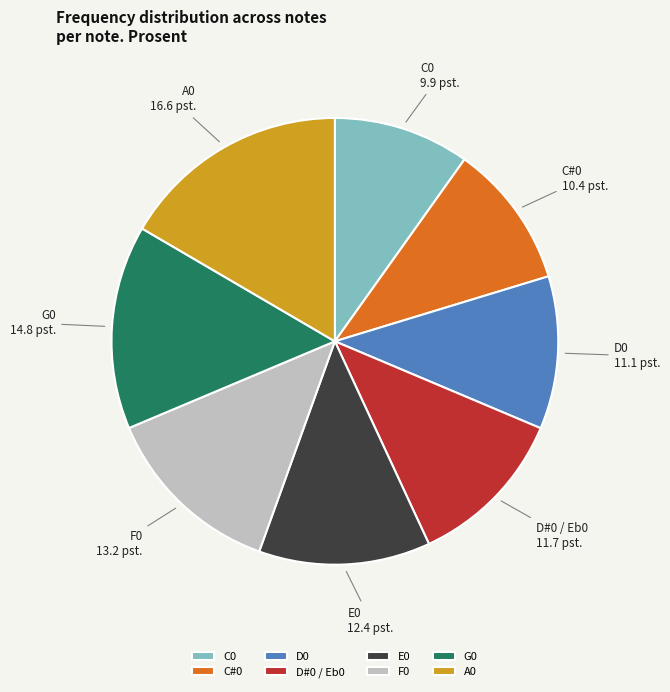

The E0 slice represents 1% of the pie. True or false?

False